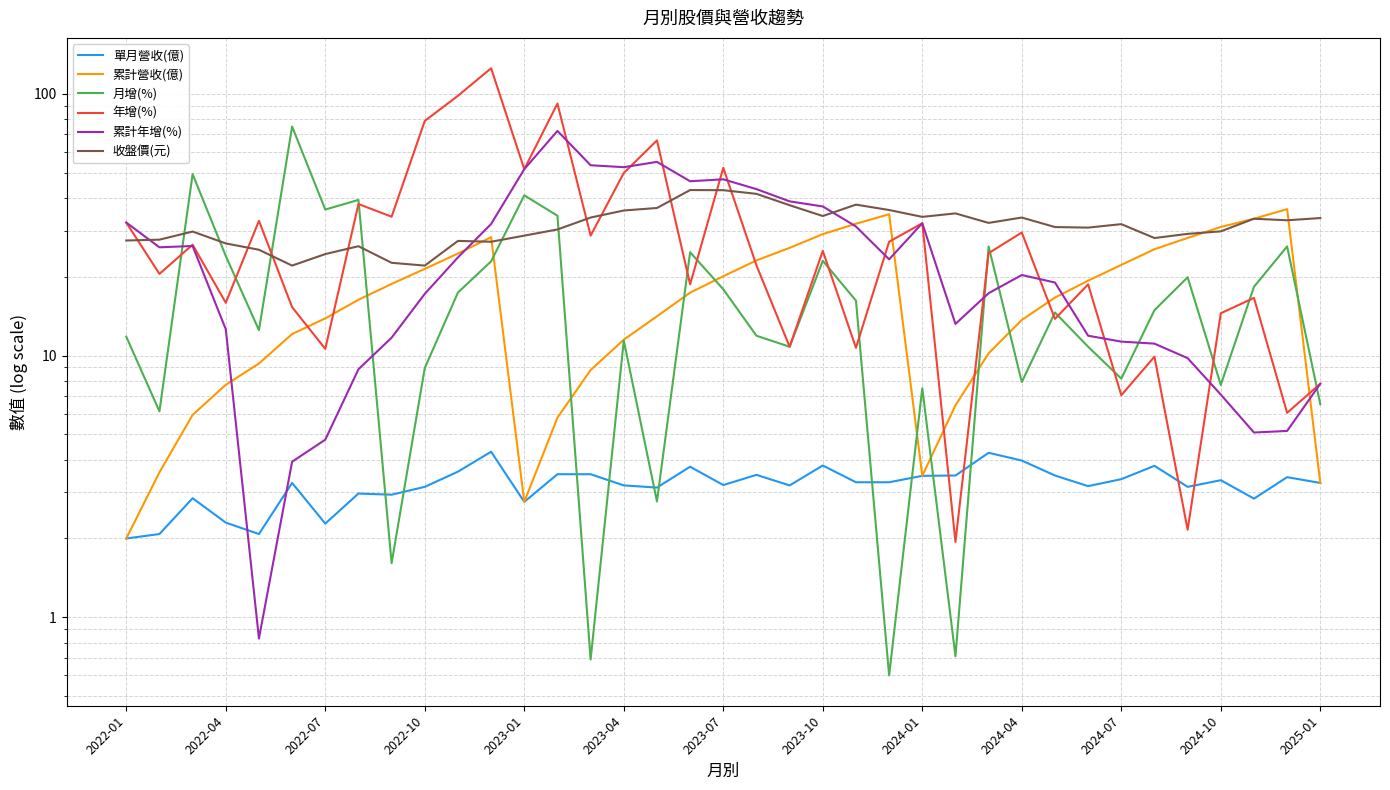

What are all the series names shown in the legend?

單月營收(億), 累計營收(億), 月增(%), 年增(%), 累計年增(%), 收盤價(元)